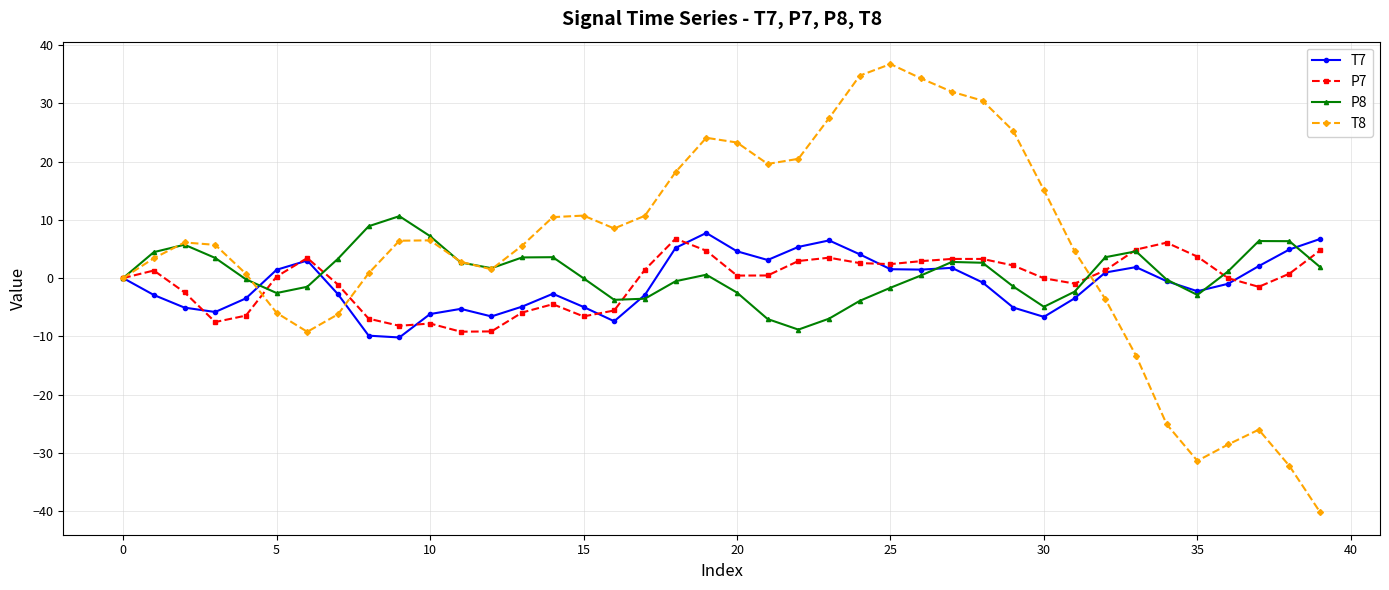

Rank the series by their maximum value, from highest to lowest.

T8, P8, T7, P7